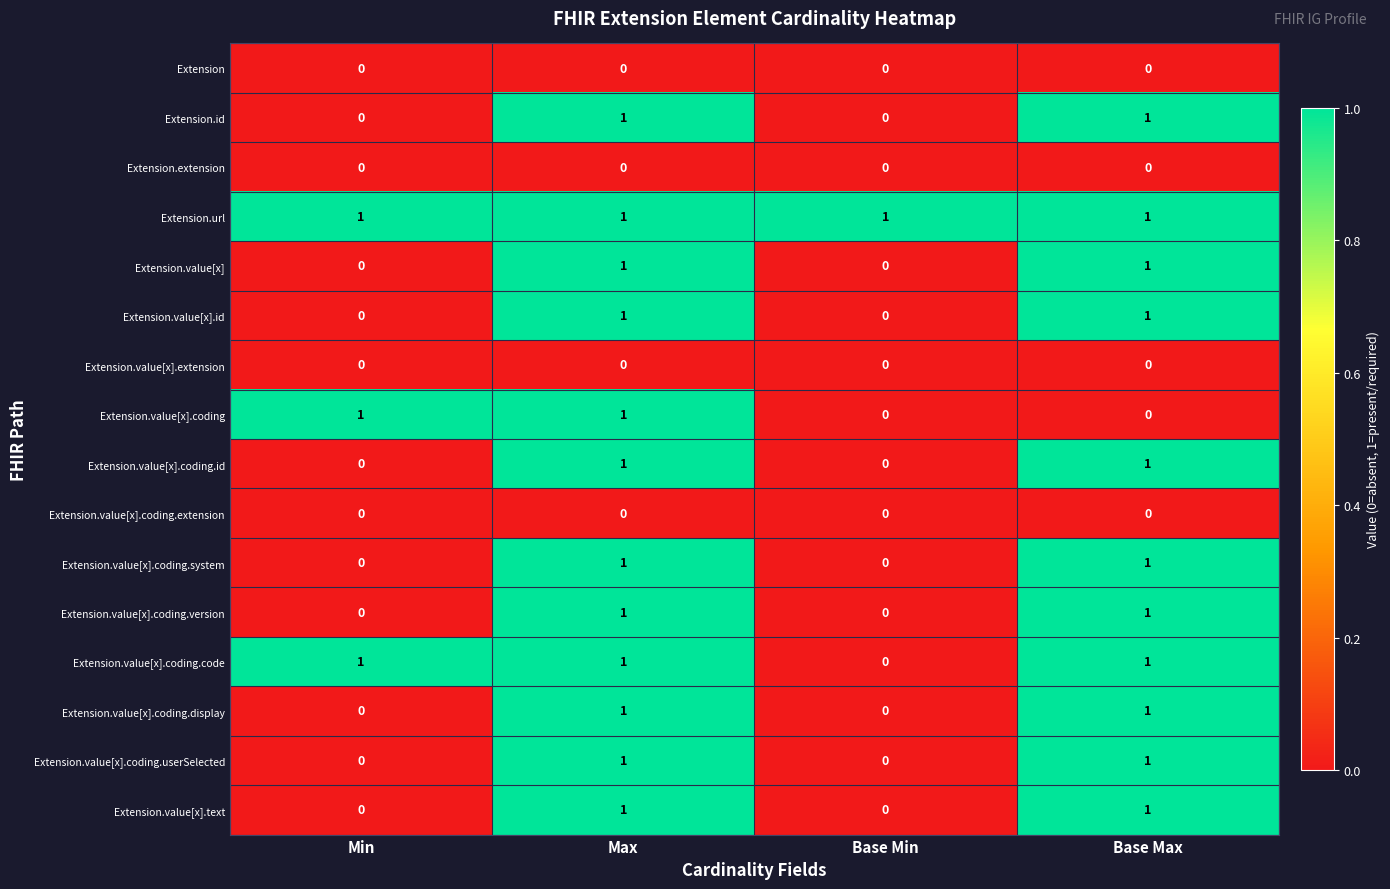

How many Extension.value[x].coding.code values are between 1 and 2?

3